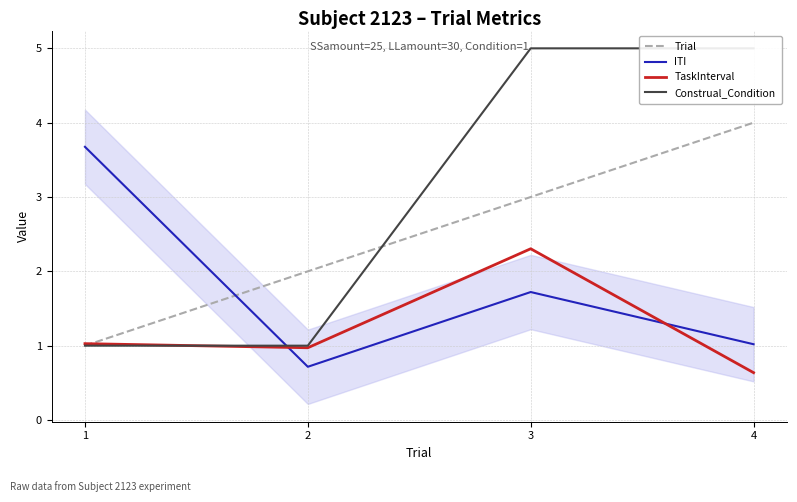

Reading right to left, extract all data points from this chart.

Trial: 4=4.0	3=3.0	2=2.0	1=1.0
ITI: 4=1.0	3=1.7	2=0.7	1=3.7
TaskInterval: 4=0.6	3=2.3	2=1.0	1=1.0
Construal_Condition: 4=5.0	3=5.0	2=1.0	1=1.0